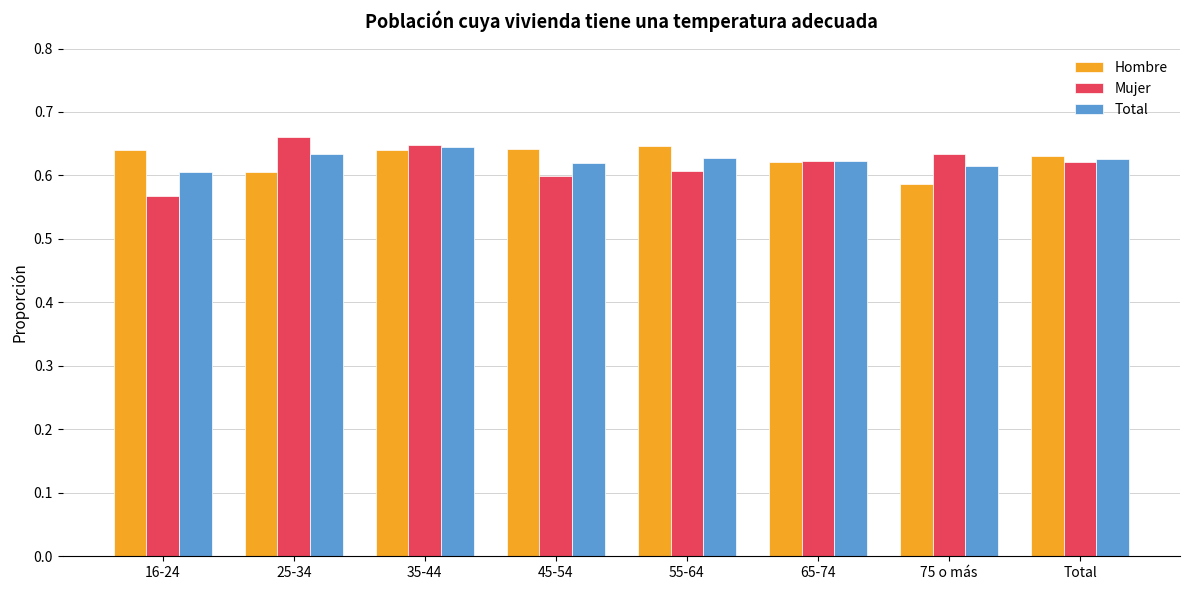

What is the sum of all Total values?

5.0